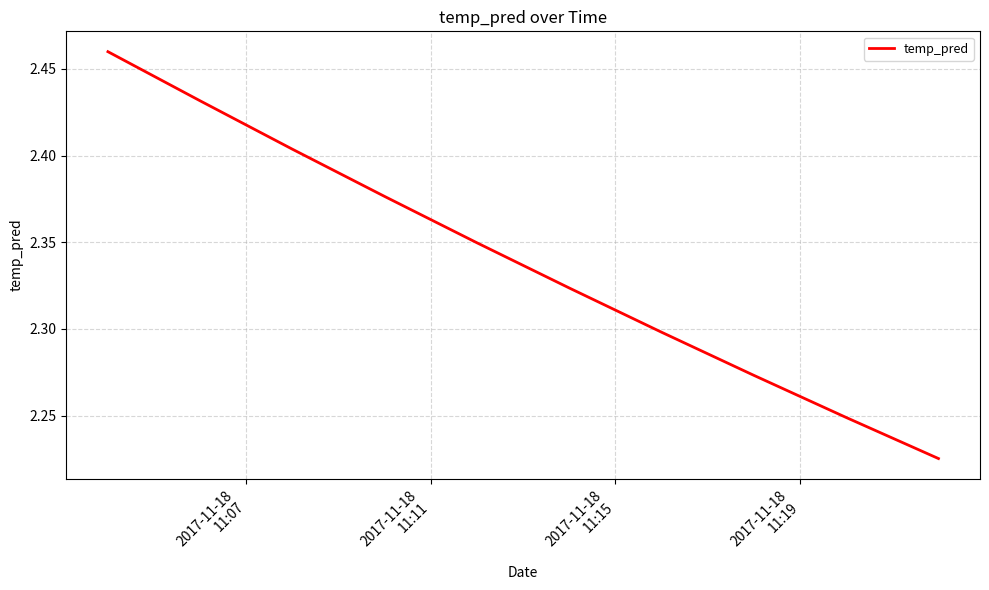

Does the chart have visible grid lines?

Yes